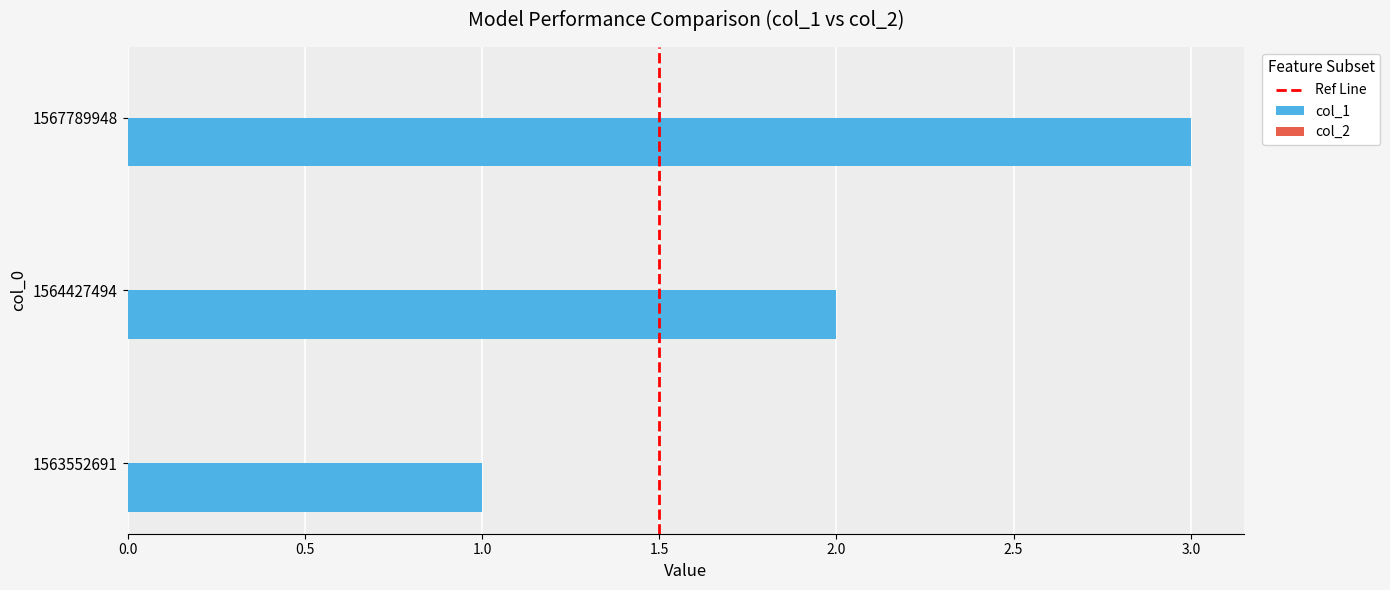

Rank the categories by value from highest to lowest.

1567789948, 1564427494, 1563552691